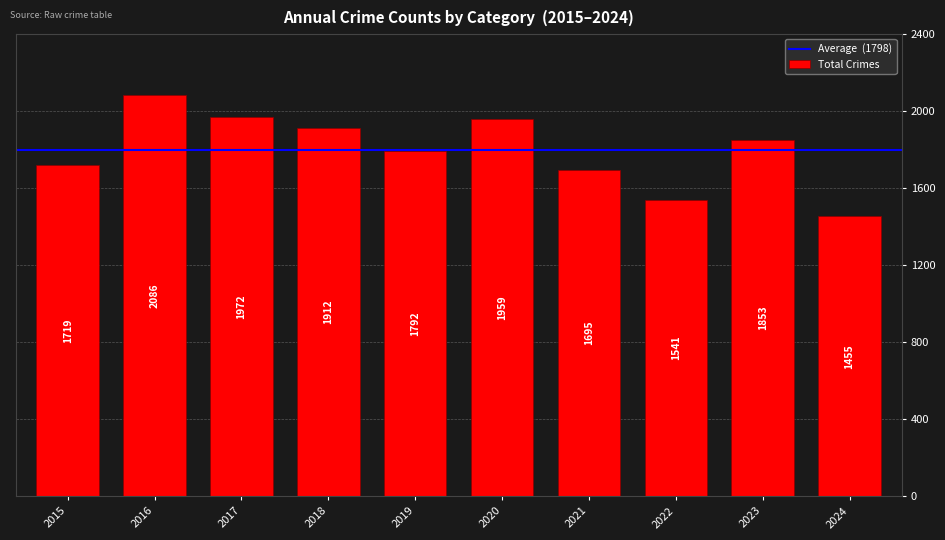

List the labels in order of value, smallest first.

2024, 2022, 2021, 2015, 2019, 2023, 2018, 2020, 2017, 2016